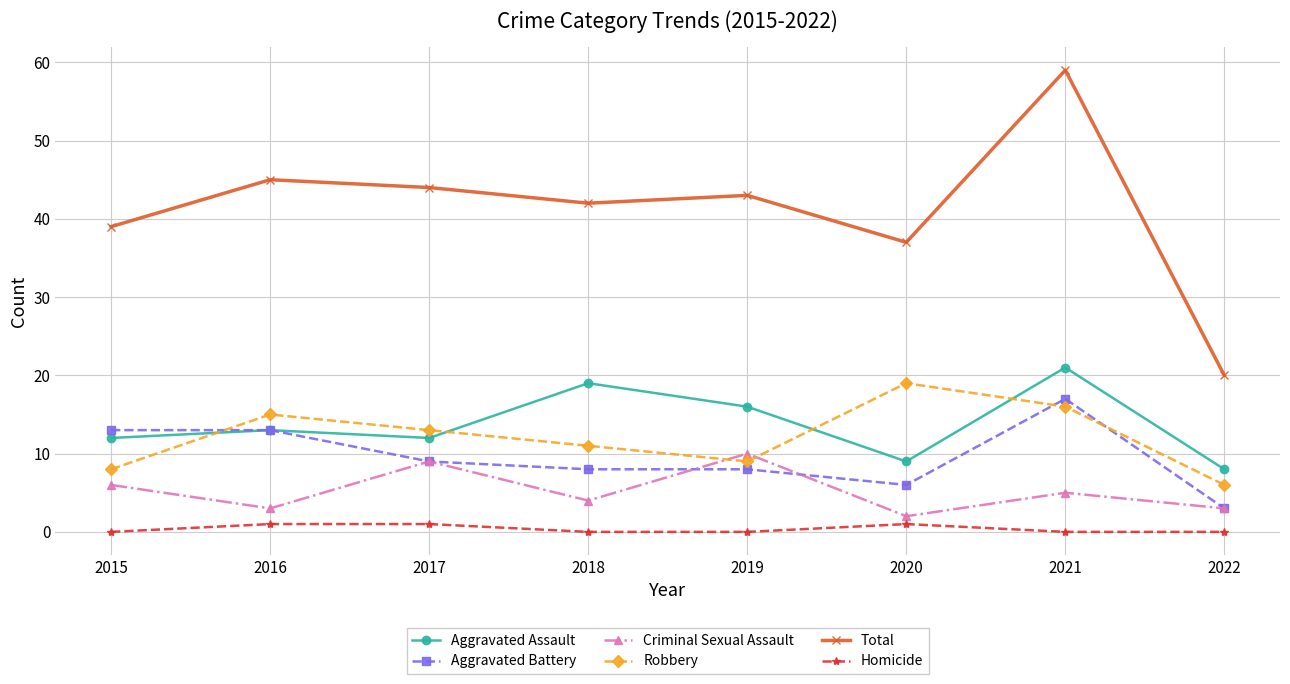

Is the value of Criminal Sexual Assault at 2022 greater than the value of Total at 2016?

No